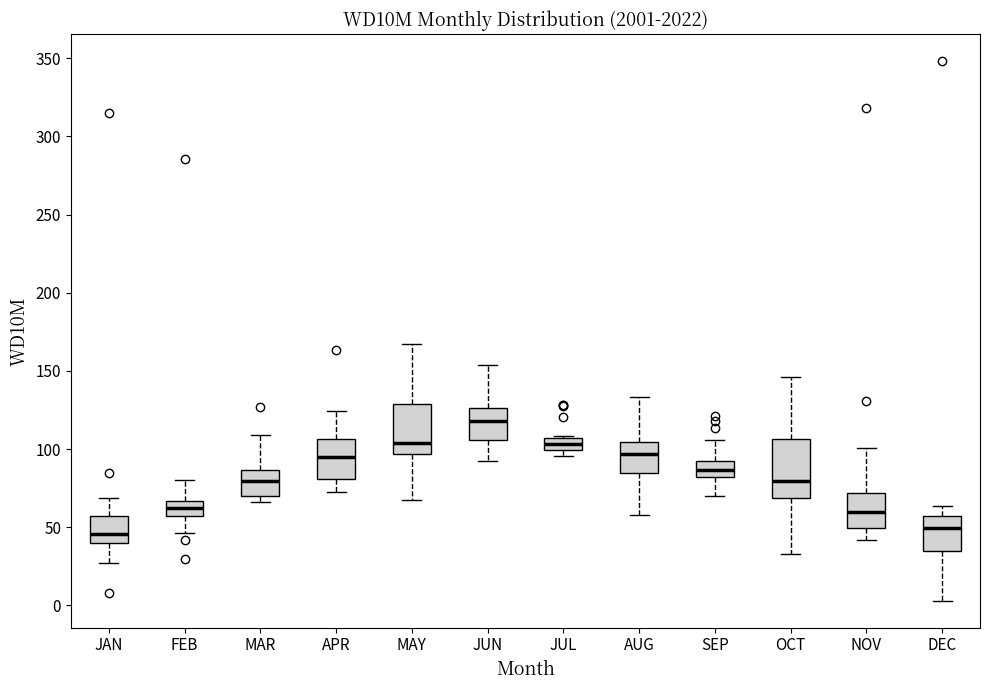

Reading left to right, read every box against the y-axis: the position of its median line, the range the box covers, and the ends of its whiskers. The values are not printed on the chart, so give them approximately, as read against the axis.

JAN: median 45, box 40 to 55, whiskers 25 to 70
FEB: median 60, box 55 to 65, whiskers 45 to 80
MAR: median 80, box 70 to 85, whiskers 65 to 110
APR: median 95, box 80 to 105, whiskers 75 to 125
MAY: median 105, box 95 to 130, whiskers 65 to 165
JUN: median 120, box 105 to 125, whiskers 95 to 155
JUL: median 105 (inside the box), box 100 to 105, whiskers 95 to 110
AUG: median 95, box 85 to 105, whiskers 60 to 135
SEP: median 85, box 80 to 90, whiskers 70 to 105
OCT: median 80, box 70 to 105, whiskers 35 to 145
NOV: median 60, box 50 to 70, whiskers 40 to 100
DEC: median 50, box 35 to 55, whiskers 5 to 65